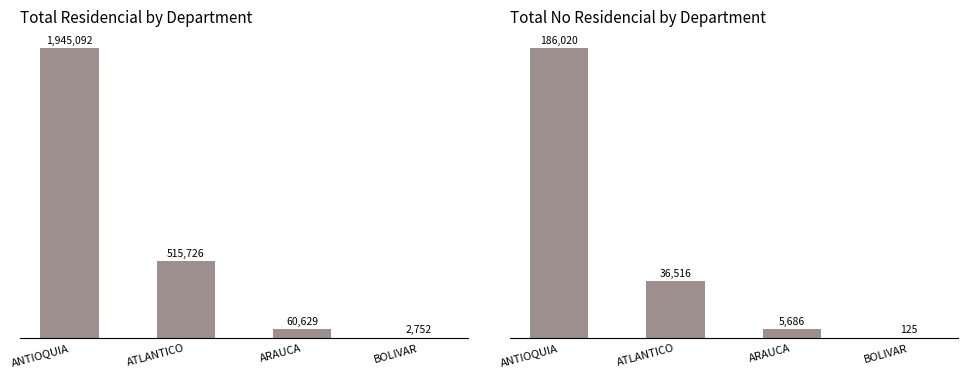

What is the label of the 1st bar from the left?

ANTIOQUIA